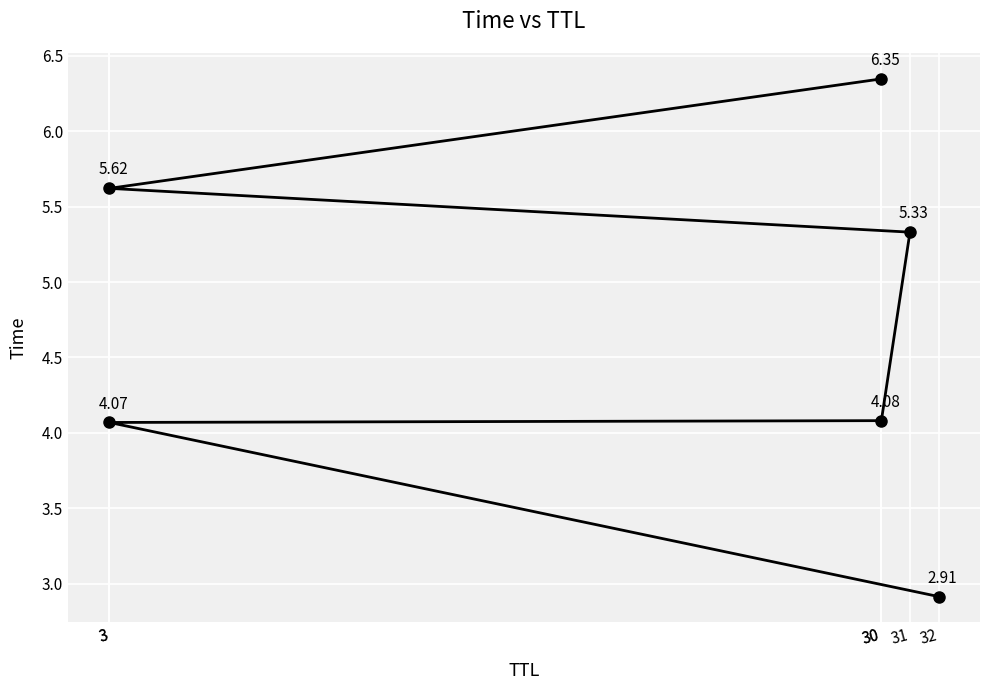

What is the value of the 2nd point from the left?

4.1